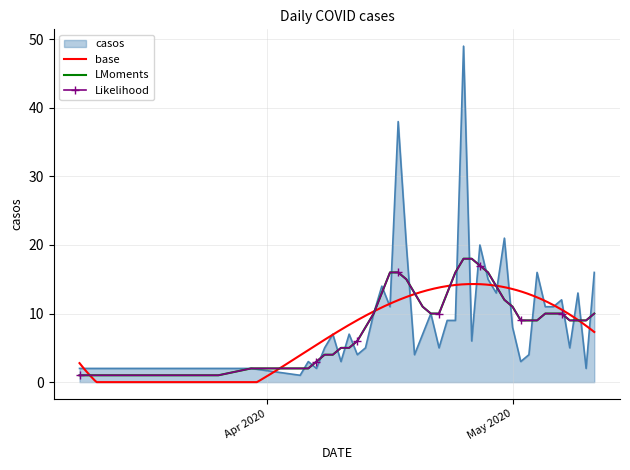

What is the change in value from 2020-04-17 to 2020-05-04?

-22